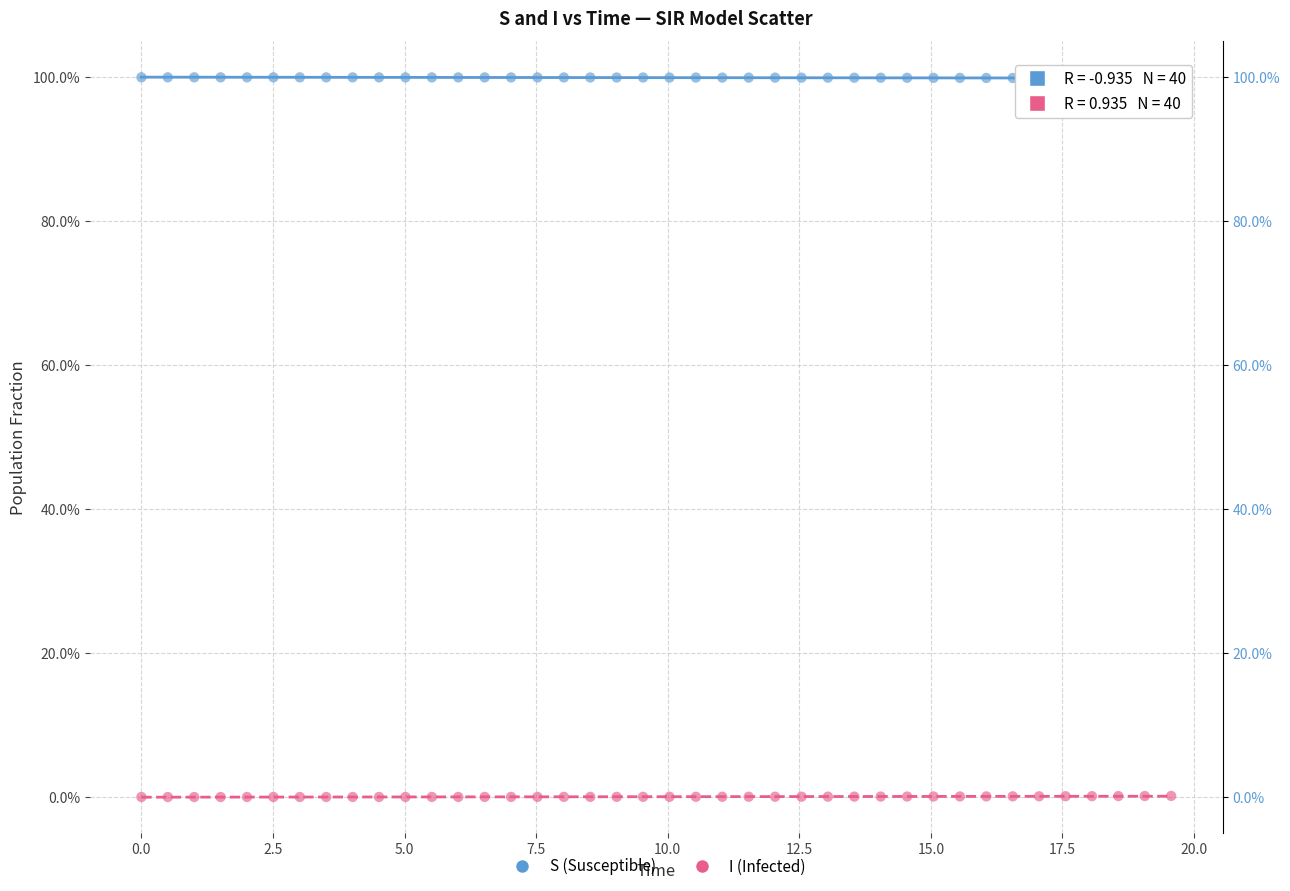

What are all the series names shown in the legend?

S (Susceptible), I (Infected)